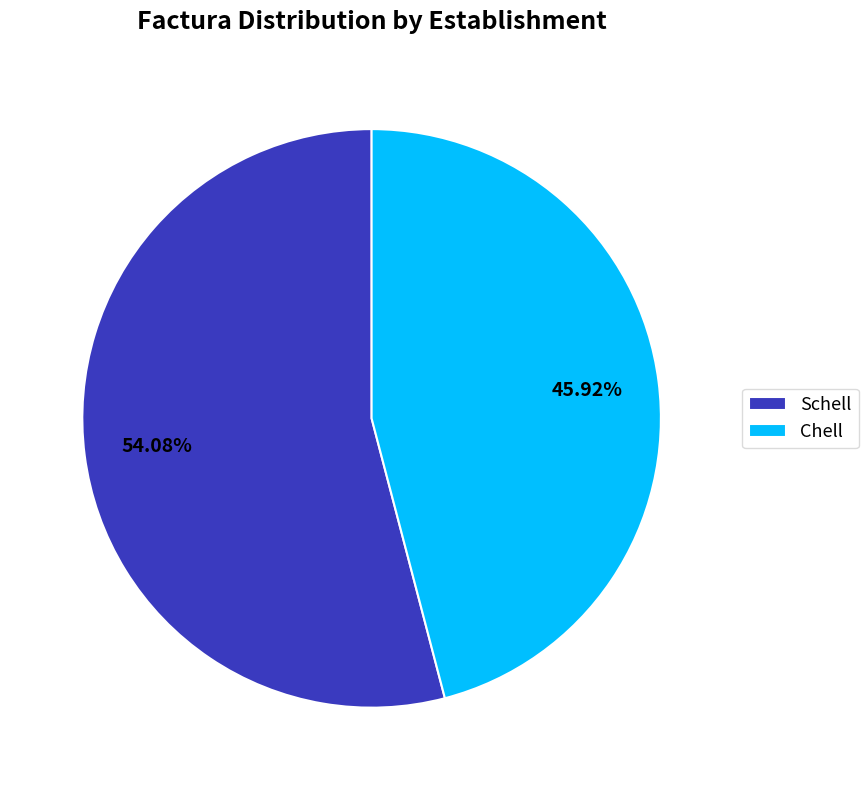

Rank the categories by value from highest to lowest.

Schell, Chell